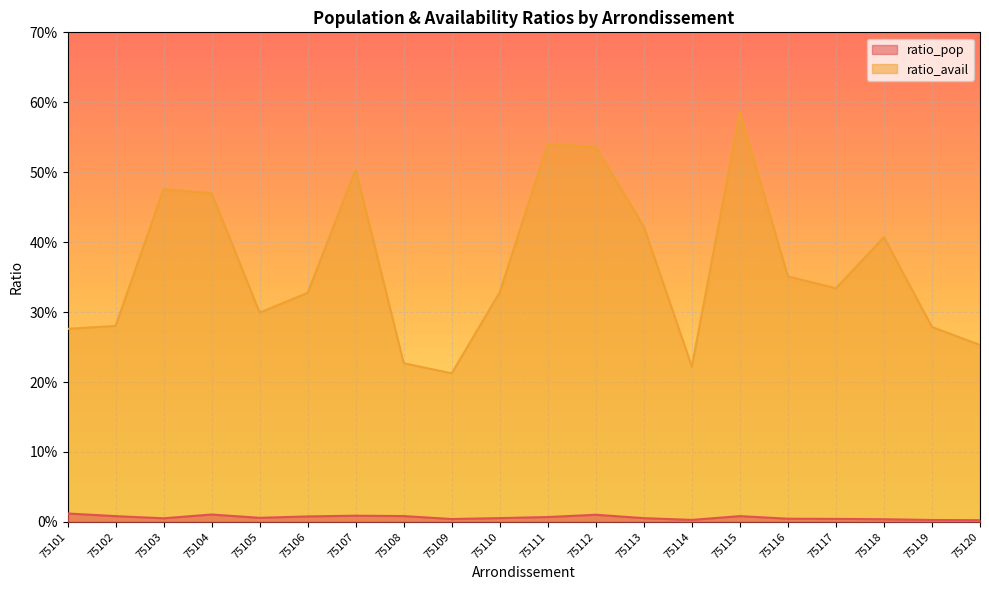

At which label is ratio_pop closest to 0?

75120